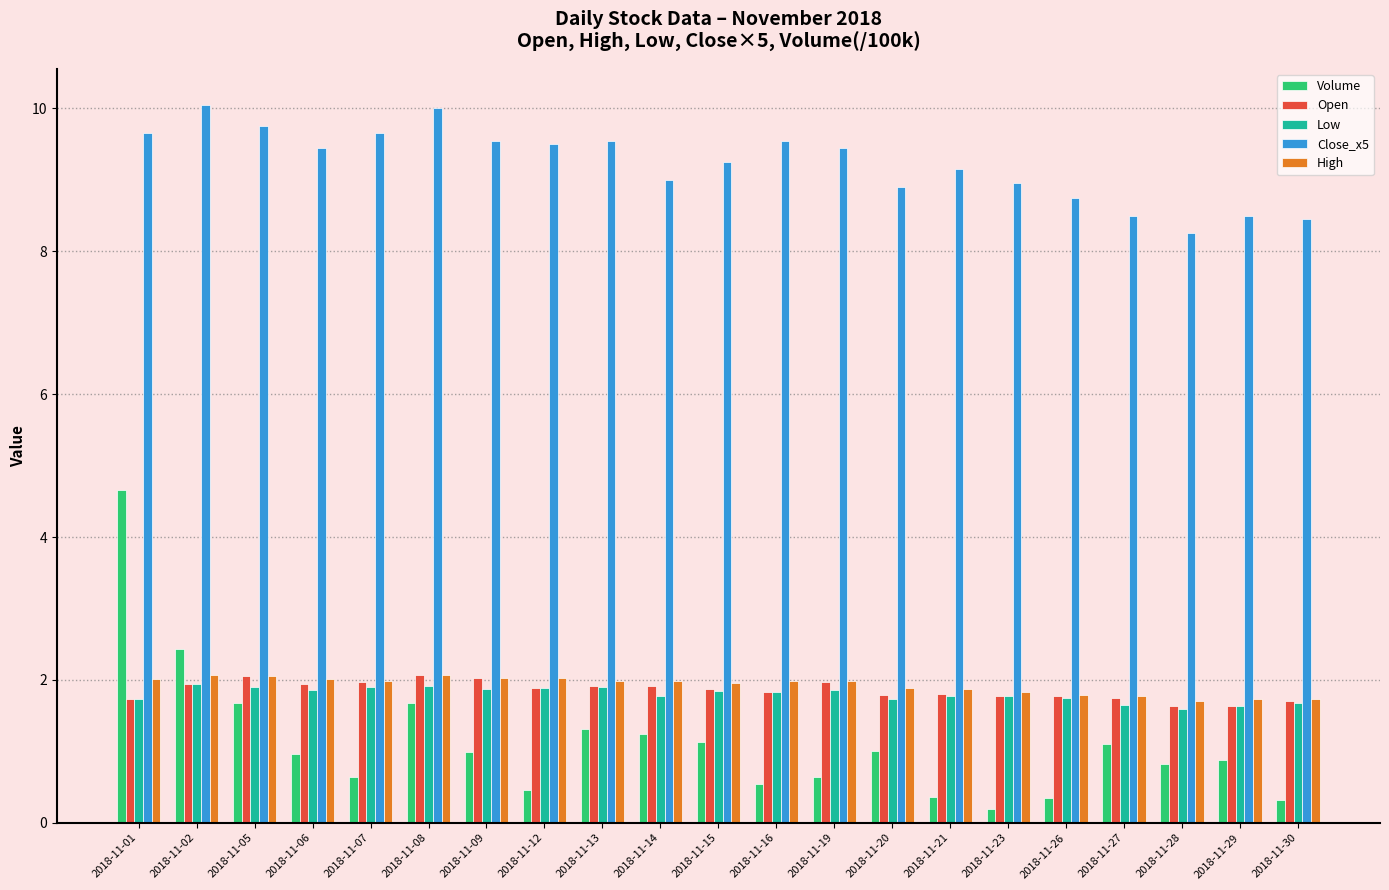

True or false: Close_x5 has a value of 9.7 at 2018-11-07.

True